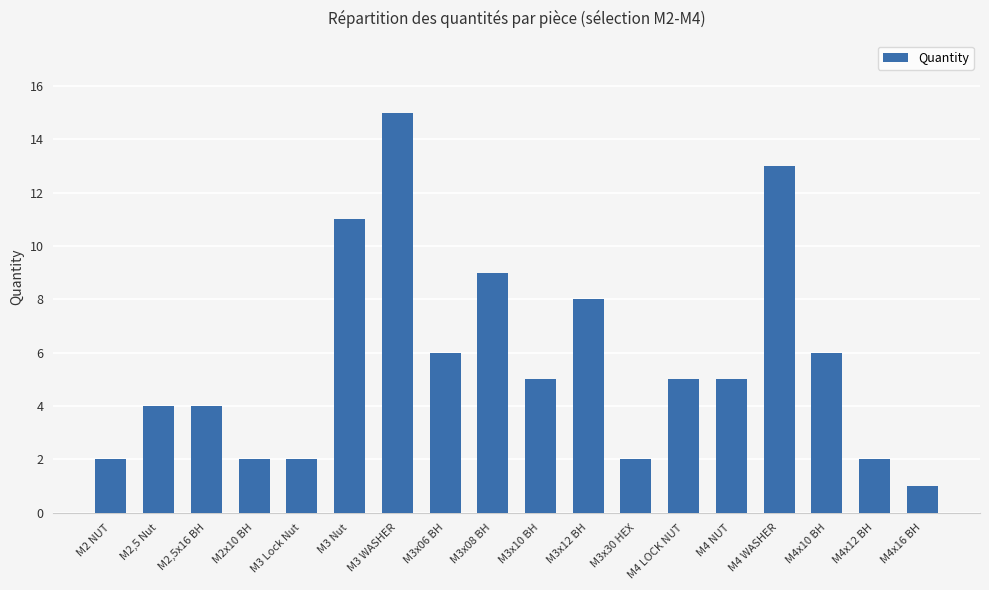

Between M2,5 Nut and M4 WASHER, which is larger?

M4 WASHER